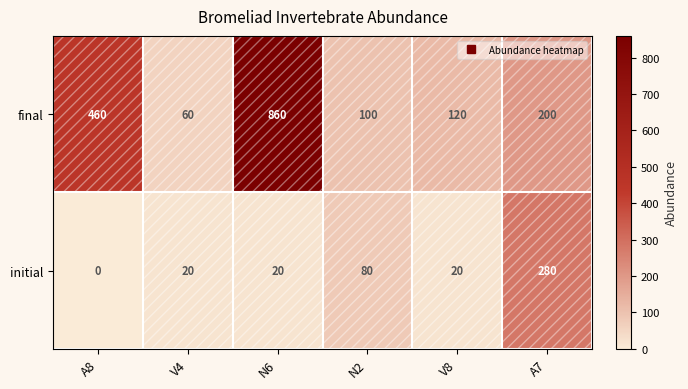

At which category does the chart reach its minimum across all series?

A8